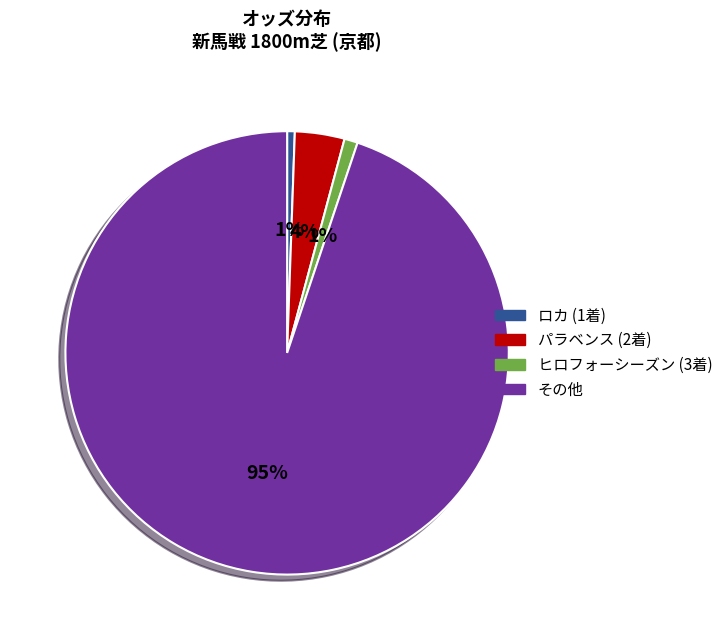

The ロカ (1着) slice represents 11% of the pie. True or false?

False